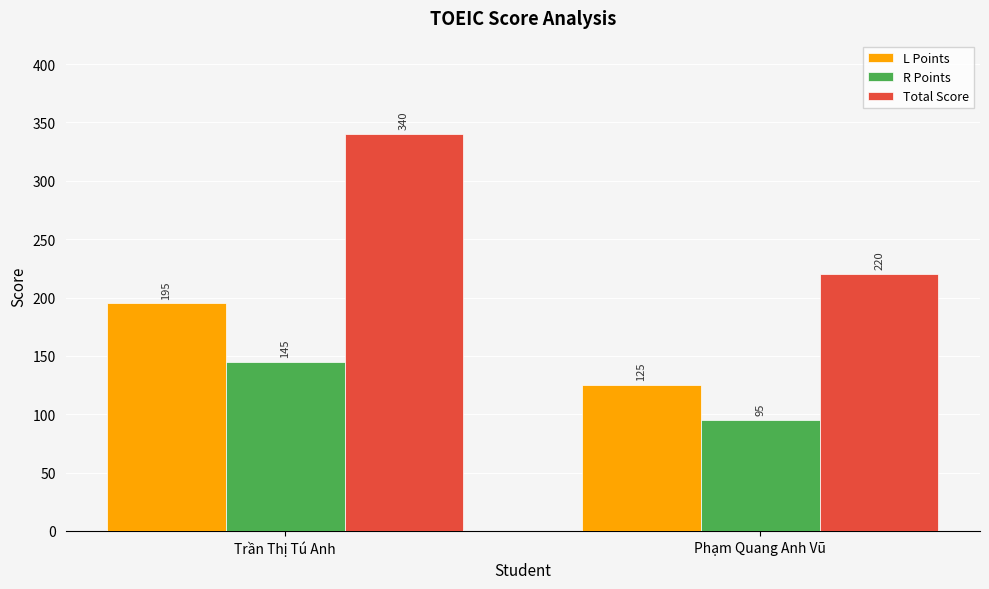

Reading right to left, list all the values displayed in this chart.

L Points: Phạm Quang Anh Vũ=125	Trần Thị Tú Anh=195
R Points: Phạm Quang Anh Vũ=95	Trần Thị Tú Anh=145
Total Score: Phạm Quang Anh Vũ=220	Trần Thị Tú Anh=340